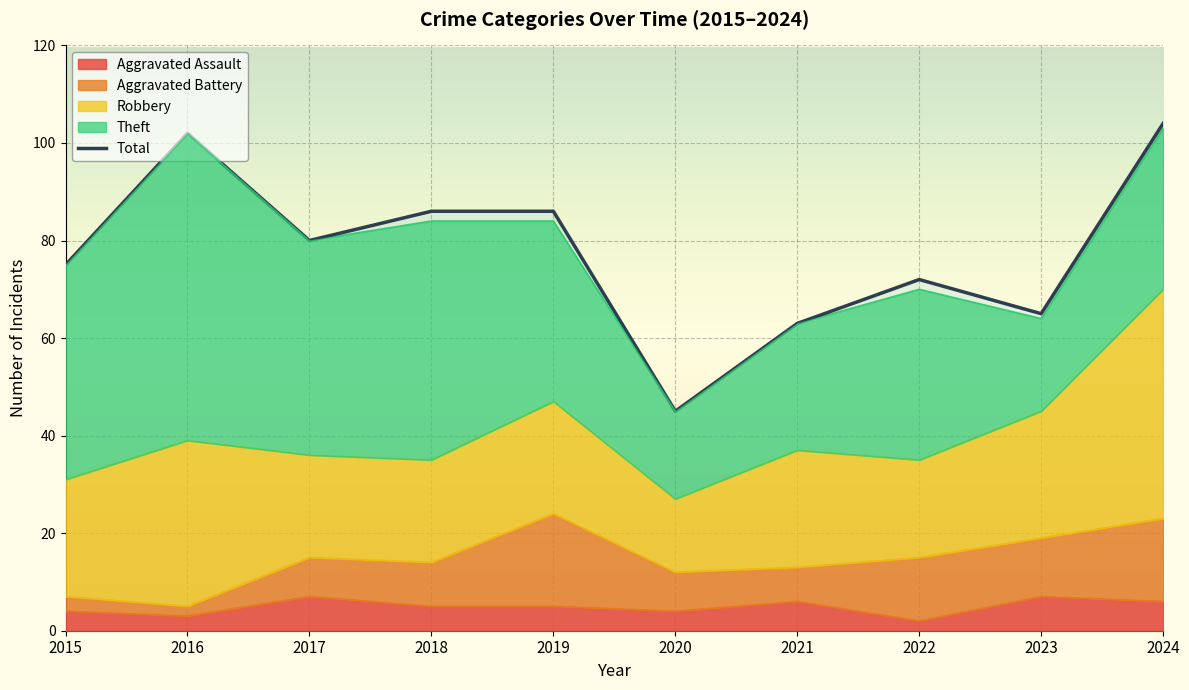

Approximately how many times larger is the value at 2023 compared to 2020?

1.4